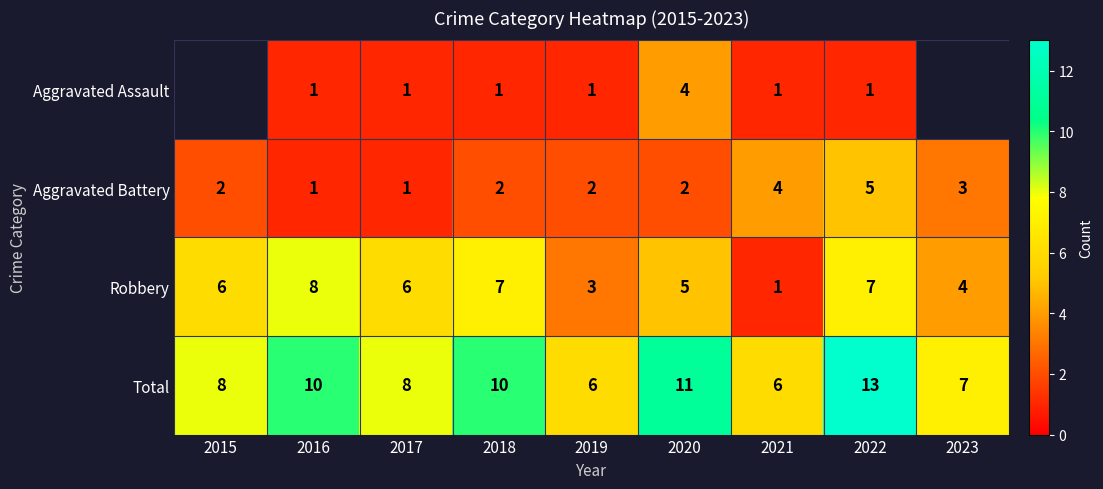

Count the Total values in the range 7 to 10.

5